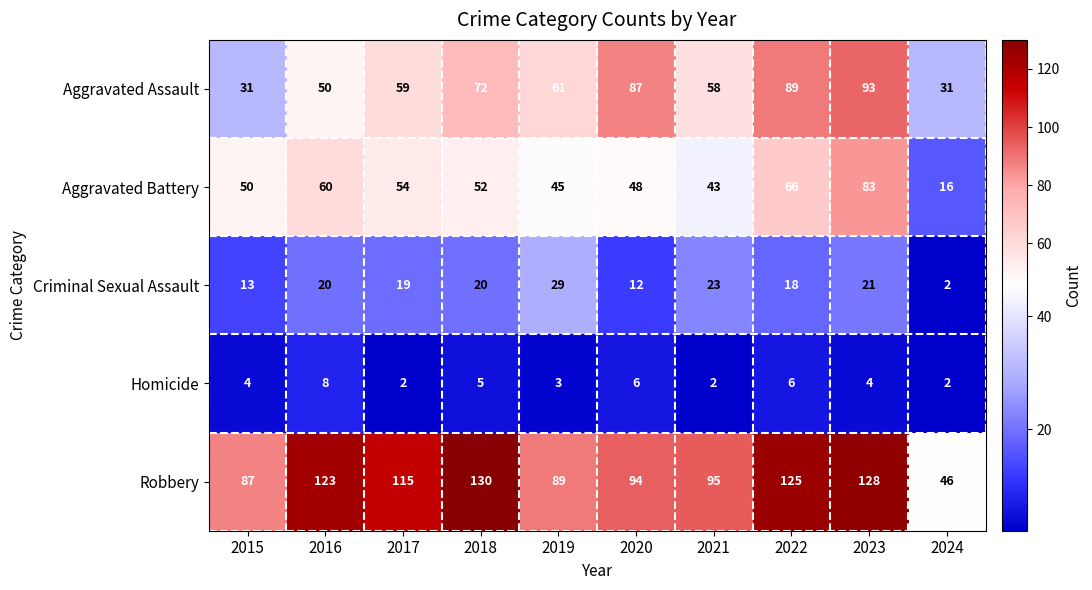

Rank the series by their maximum value, from highest to lowest.

Robbery, Aggravated Assault, Aggravated Battery, Criminal Sexual Assault, Homicide